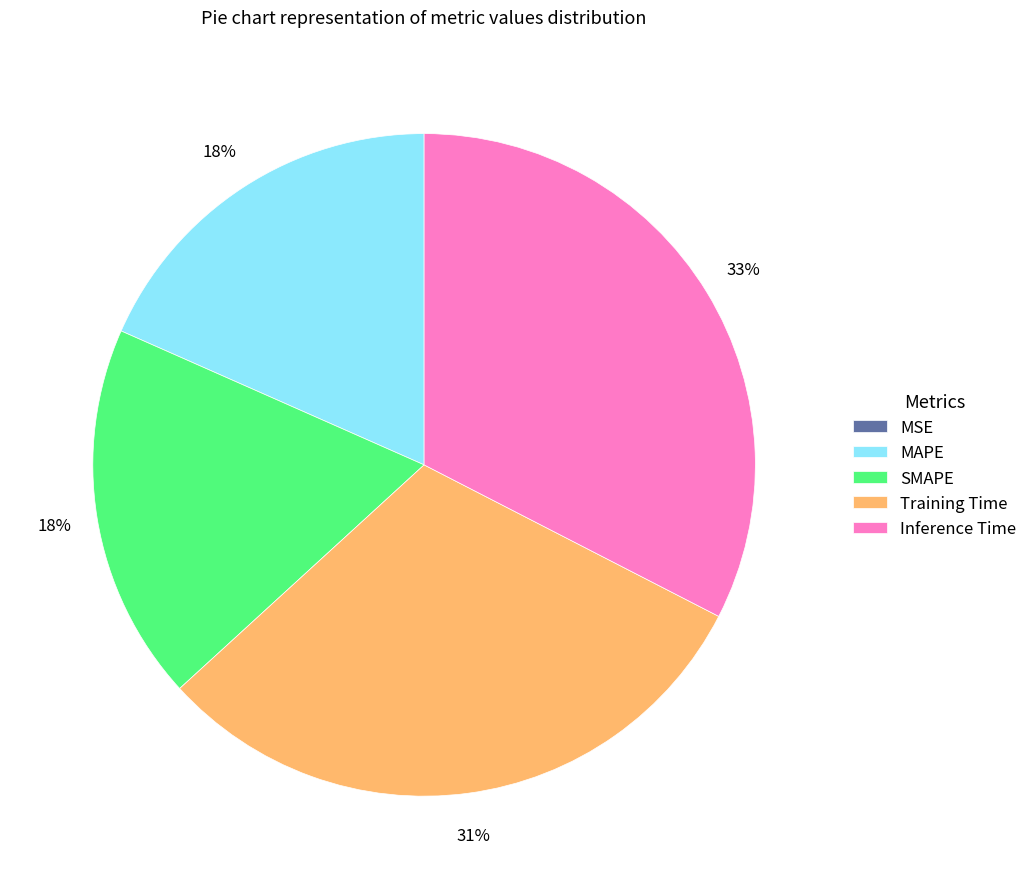

Combined, do SMAPE and Inference Time account for over 50%?

Yes